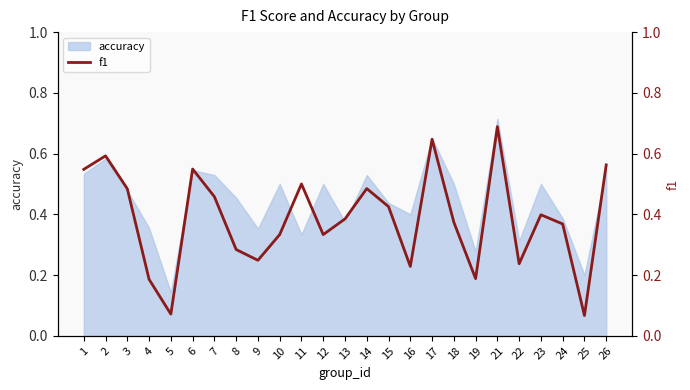

Reading left to right, extract all data points from this chart.

1=0.5	2=0.6	3=0.5	4=0.2	5=0.1	6=0.5	7=0.5	8=0.3	9=0.2	10=0.3	11=0.5	12=0.3	13=0.4	14=0.5	15=0.4	16=0.2	17=0.6	18=0.4	19=0.2	21=0.7	22=0.2	23=0.4	24=0.4	25=0.1	26=0.6